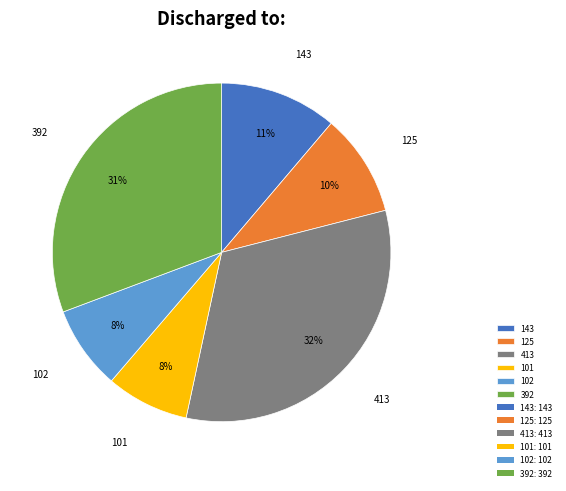

How many segments does this pie chart have?

6